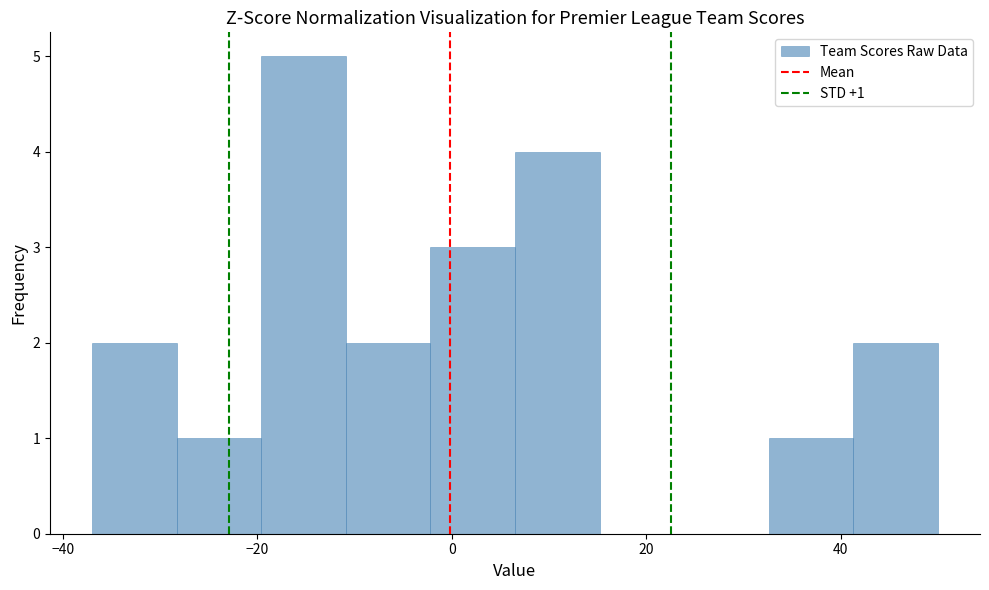

Over which range of the x-axis is the bar tallest?

-20 to -10